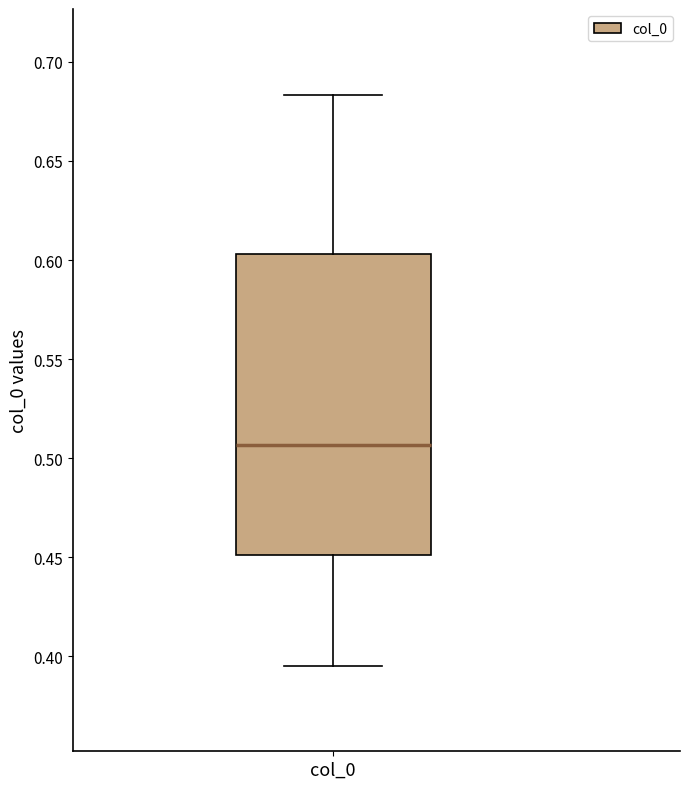

Read this box plot against the y-axis: the position of the median line, the range covered by the box, and the ends of both whiskers. The values are not printed on the chart, so give them approximately, as read against the axis.

median 0.505, box 0.450 to 0.605, whiskers 0.395 to 0.685